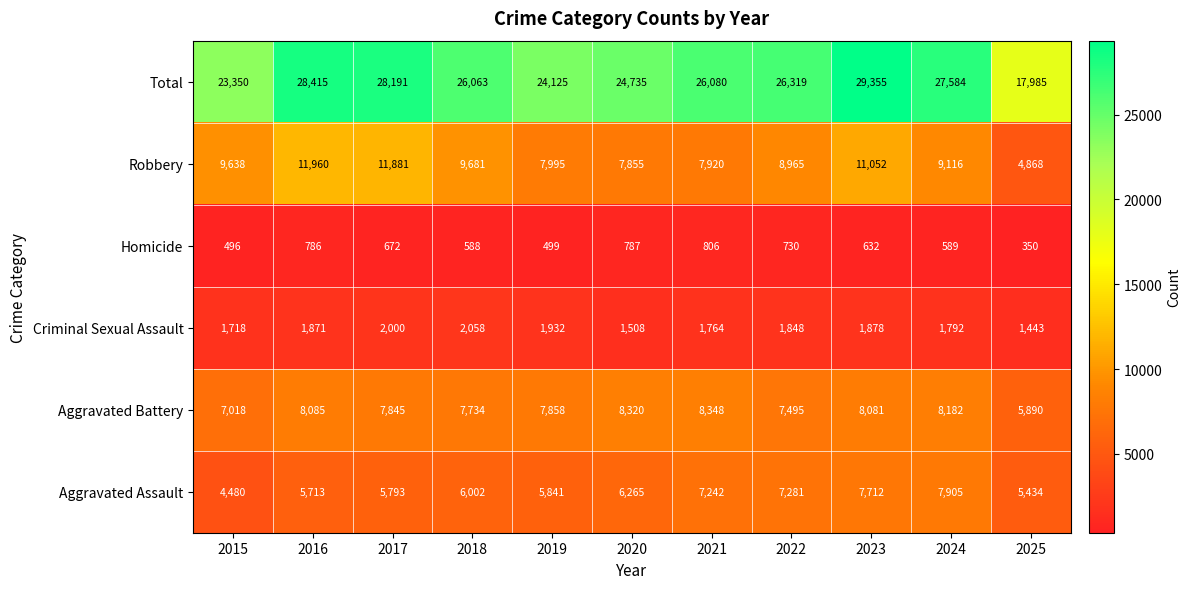

Count the number of categories in the chart.

11